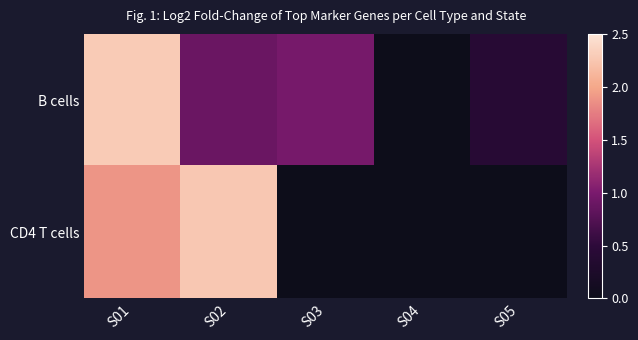

What is the difference between the highest and lowest values at S01?

0.4